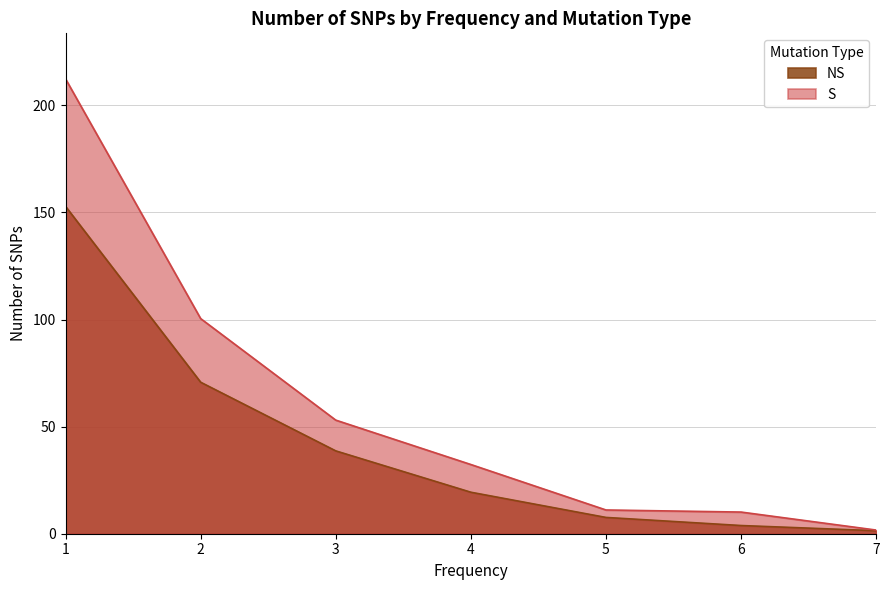

How many lines are shown in the chart?

2